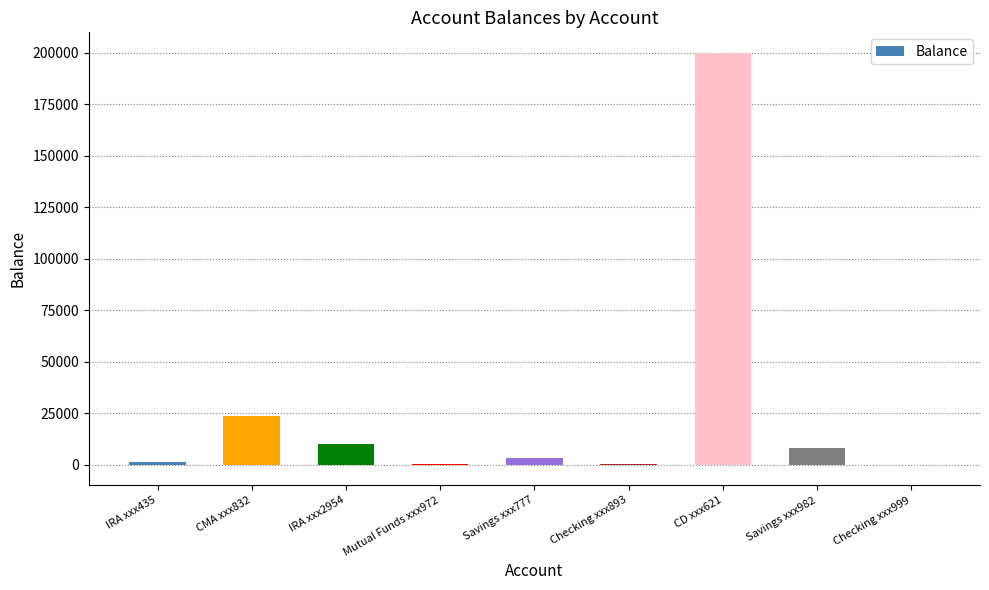

What is the change in value from CMA xxx832 to CD xxx621?

+176410.7